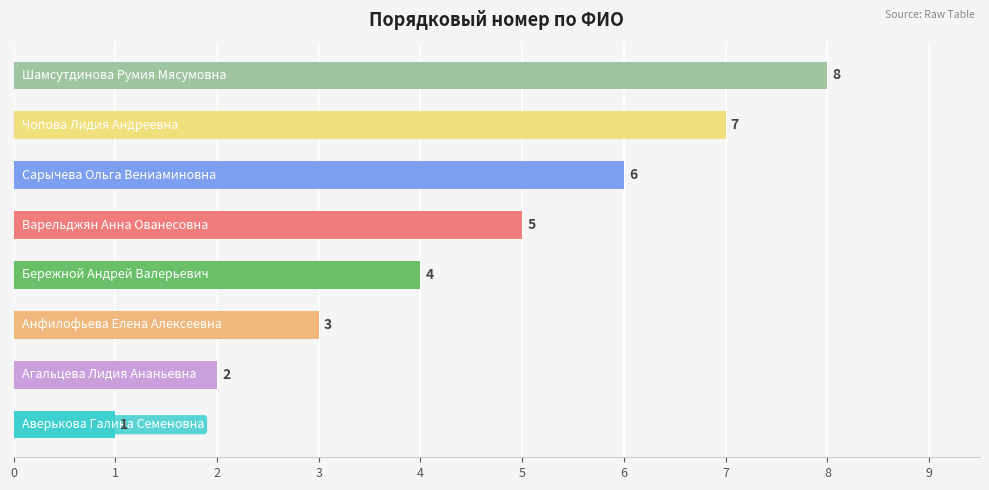

What is the difference between the maximum and minimum values?

7